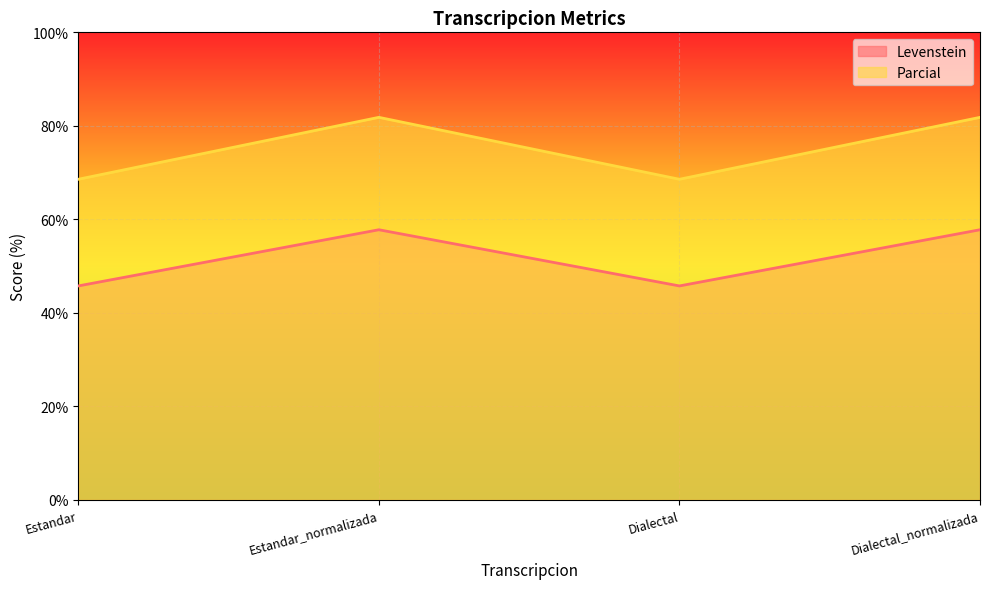

What position from the left is Estandar?

1